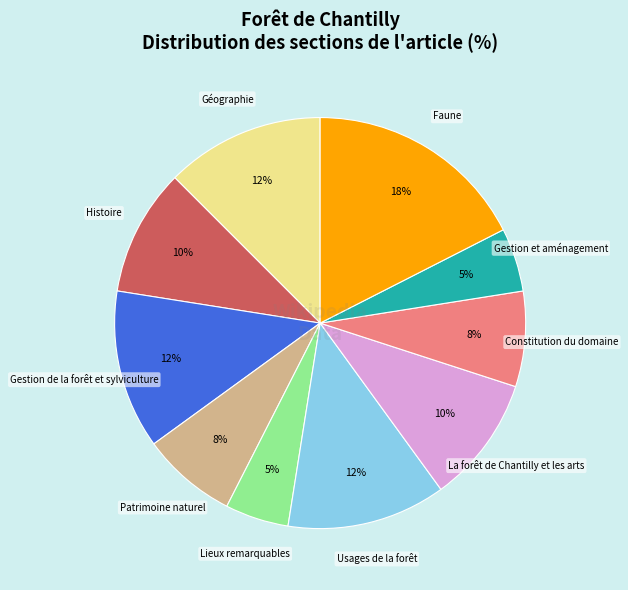

To the nearest percent, what is the average slice percentage?

10%